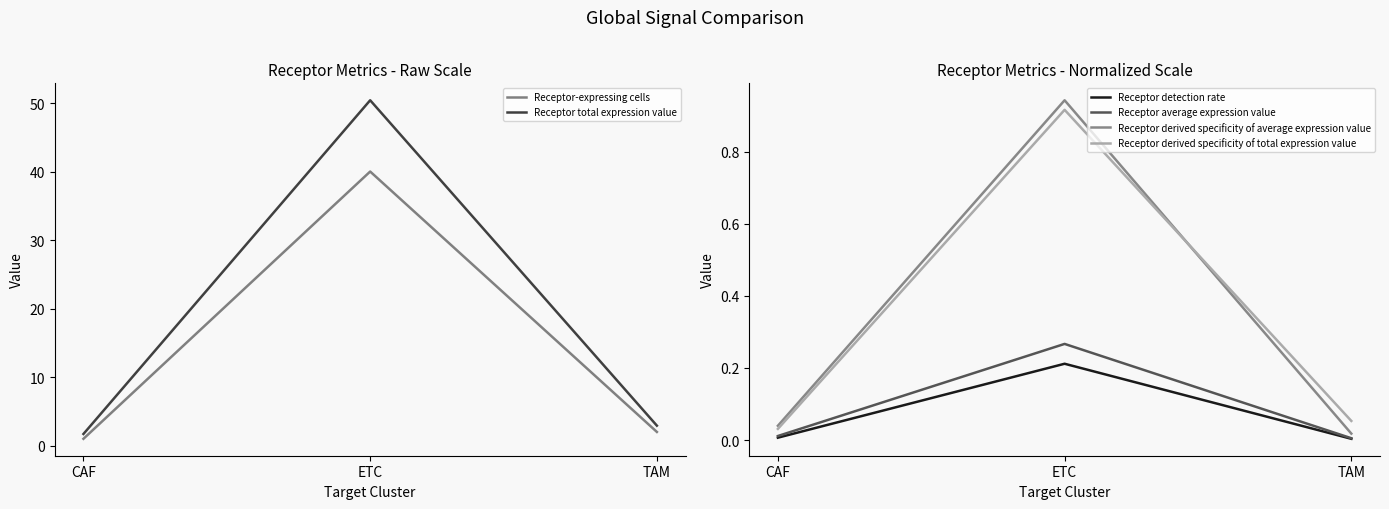

What is the average value of the Receptor total expression value series?

18.3